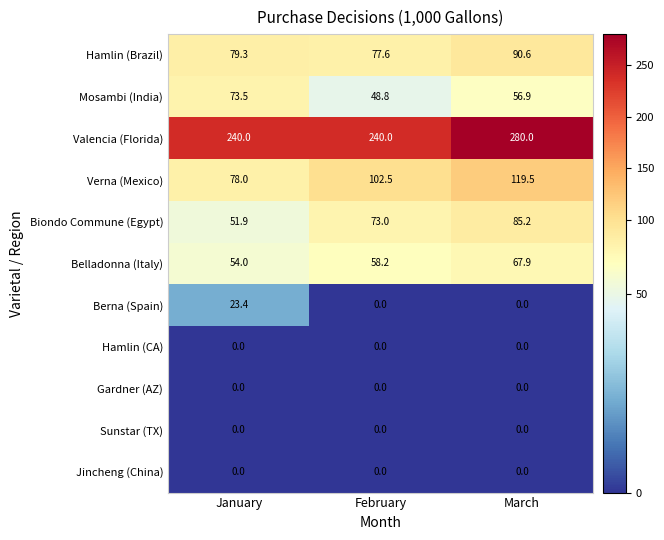

What value does the Belladonna (Italy) series have at February?

58.2